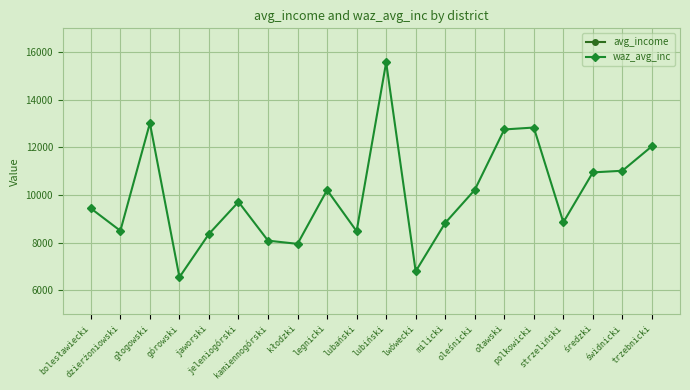

Reading left to right, transcribe all the data shown in this chart.

avg_income: bolesławiecki=2535.1	dzierżoniowski=2282.6	głogowski=3496.6	górowski=1758.8	jaworski=2247.4	jeleniogórski=2608.1	kamiennogórski=2171.1	kłodzki=2135.1	legnicki=2741.9	lubański=2277.4	lubiński=4183.0	lwówecki=1824.9	milicki=2371.2	oleśnicki=2743.5	oławski=3425.6	polkowicki=3447.2	strzeliński=2378.6	średzki=2941.2	świdnicki=2959.7	trzebnicki=3236.5
waz_avg_inc: bolesławiecki=9438.0	dzierżoniowski=8498.0	głogowski=13017.6	górowski=6548.0	jaworski=8367.0	jeleniogórski=9709.8	kamiennogórski=8082.8	kłodzki=7948.7	legnicki=10207.8	lubański=8478.7	lubiński=15572.9	lwówecki=6794.1	milicki=8827.8	oleśnicki=10213.8	oławski=12753.2	polkowicki=12833.6	strzeliński=8855.2	średzki=10950.0	świdnicki=11018.7	trzebnicki=12049.4